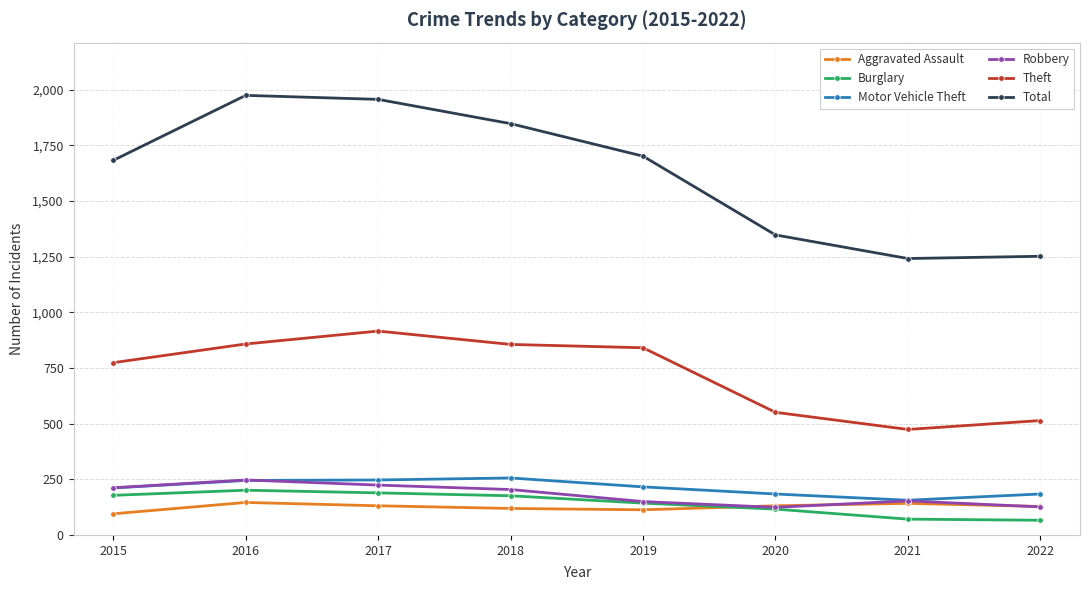

Which category has the highest value across all series?

2016